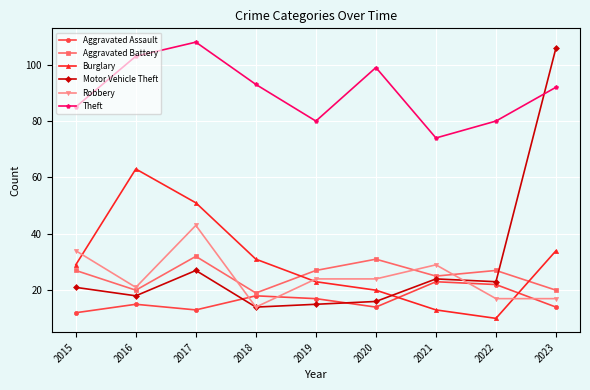

Reading left to right, transcribe all the data shown in this chart.

Aggravated Assault: 12	15	13	18	17	14	23	22	14
Aggravated Battery: 27	20	32	19	27	31	25	27	20
Burglary: 29	63	51	31	23	20	13	10	34
Motor Vehicle Theft: 21	18	27	14	15	16	24	23	106
Robbery: 34	21	43	14	24	24	29	17	17
Theft: 85	103	108	93	80	99	74	80	92